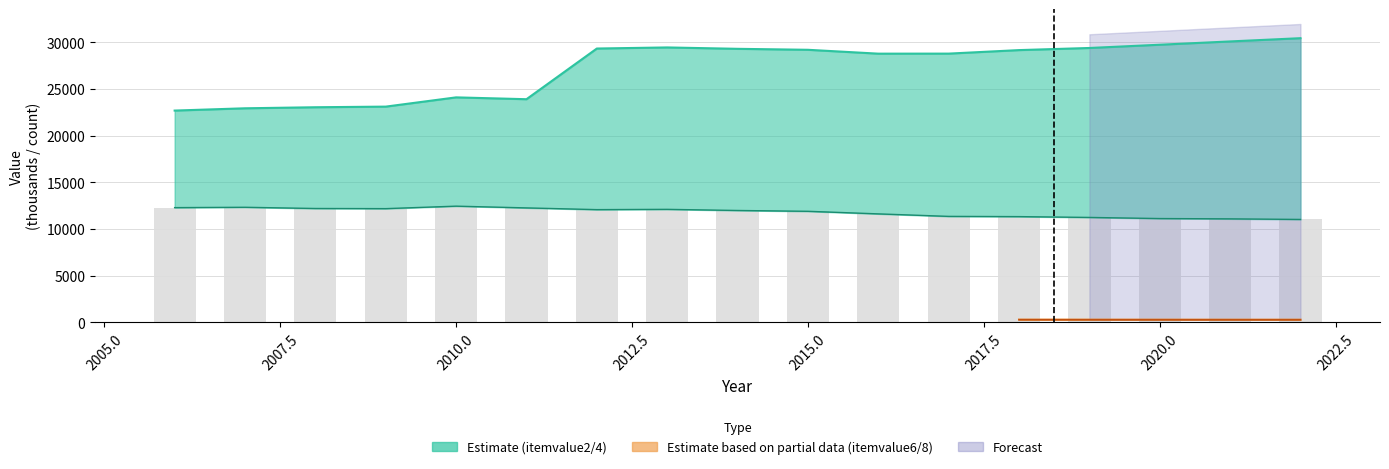

What is the total value across all series at 2015?

41082